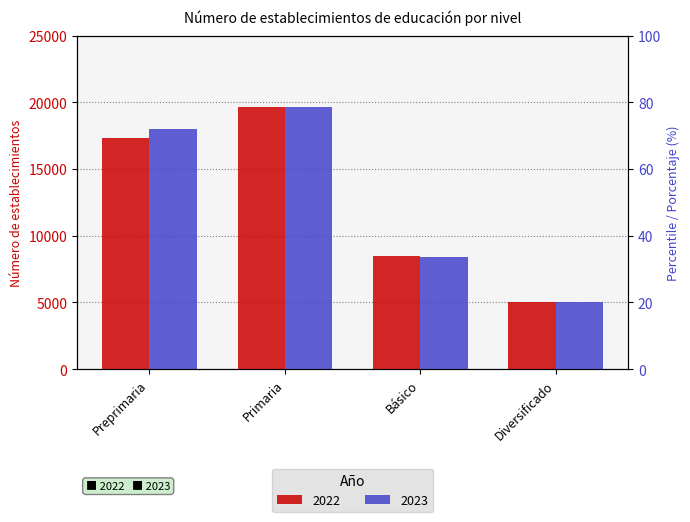

What position from the left is Primaria?

2